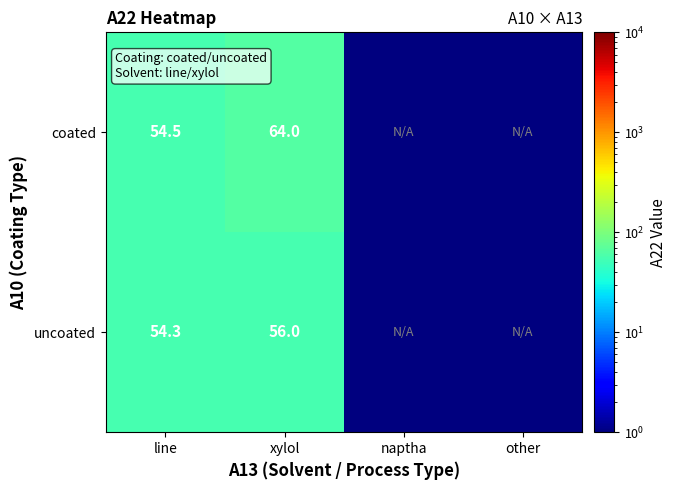

What is the total value across all series at line?

108.8